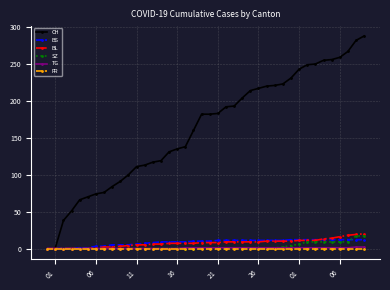

What is the maximum value shown in the chart?

288